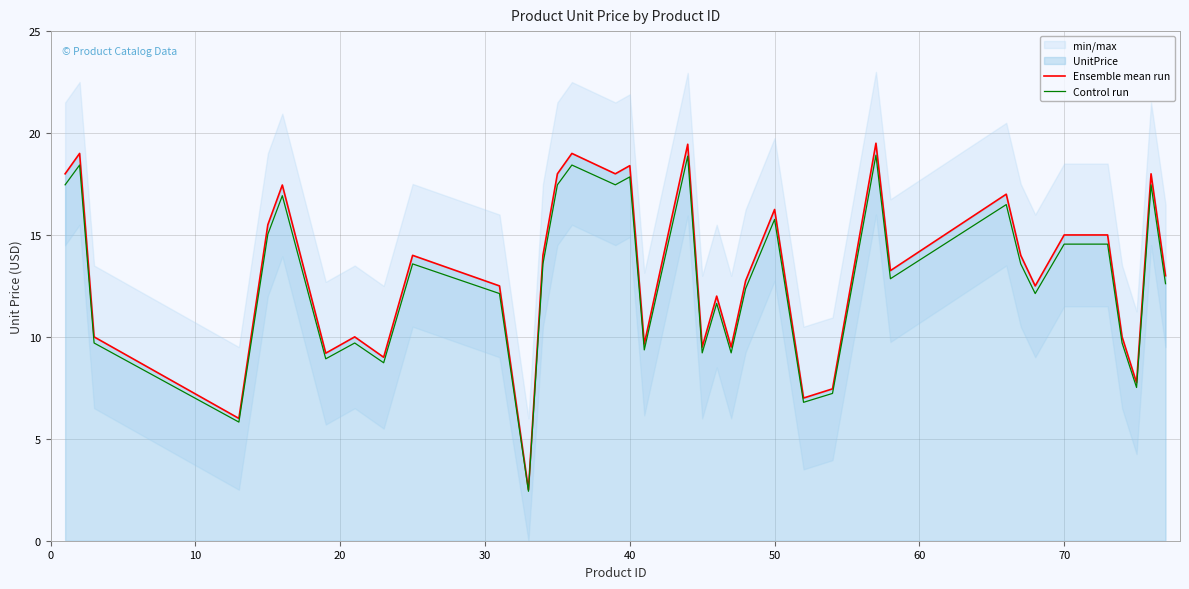

True or false: Control run has more than 0 points higher than both neighbors.

True